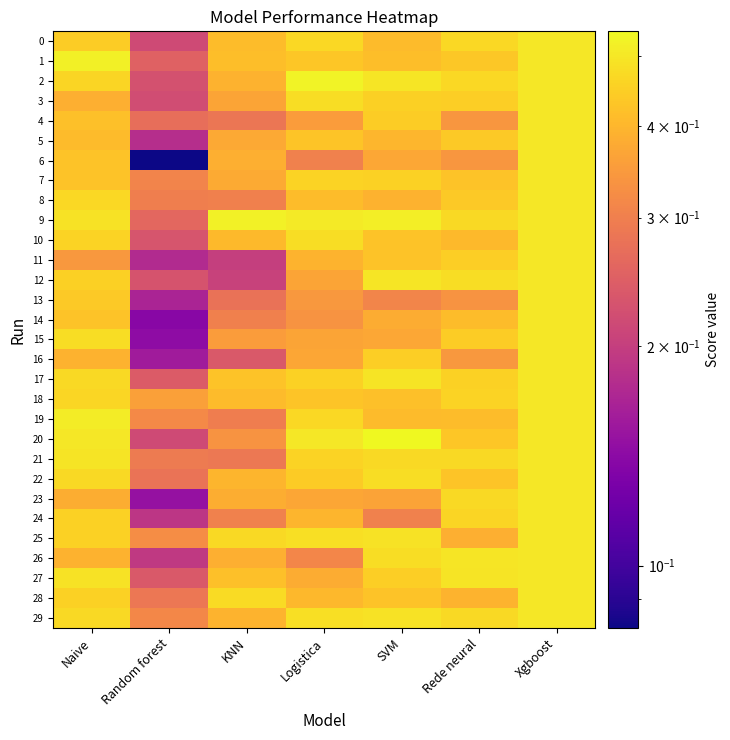

At Rede neural, list the series in order from smallest to largest.

13, 4, 6, 16, 25, 28, 10, 19, 14, 7, 22, 20, 1, 8, 5, 15, 3, 11, 17, 18, 24, 2, 0, 29, 9, 21, 23, 12, 27, 26